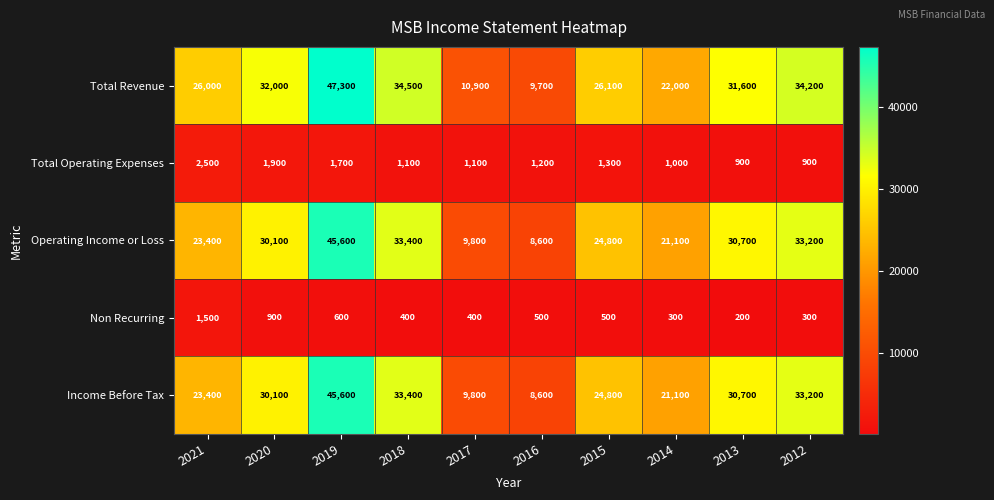

What is the spread (max minus min) of values at 2018?

34100